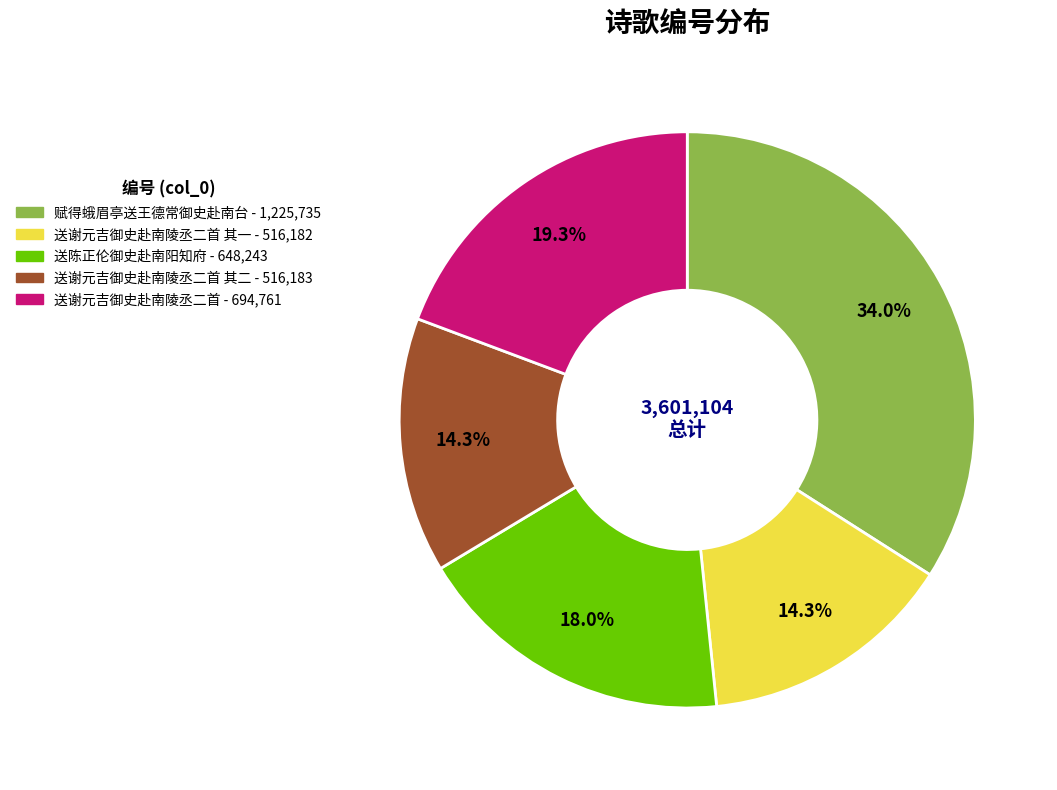

Count the number of slices in the pie.

5